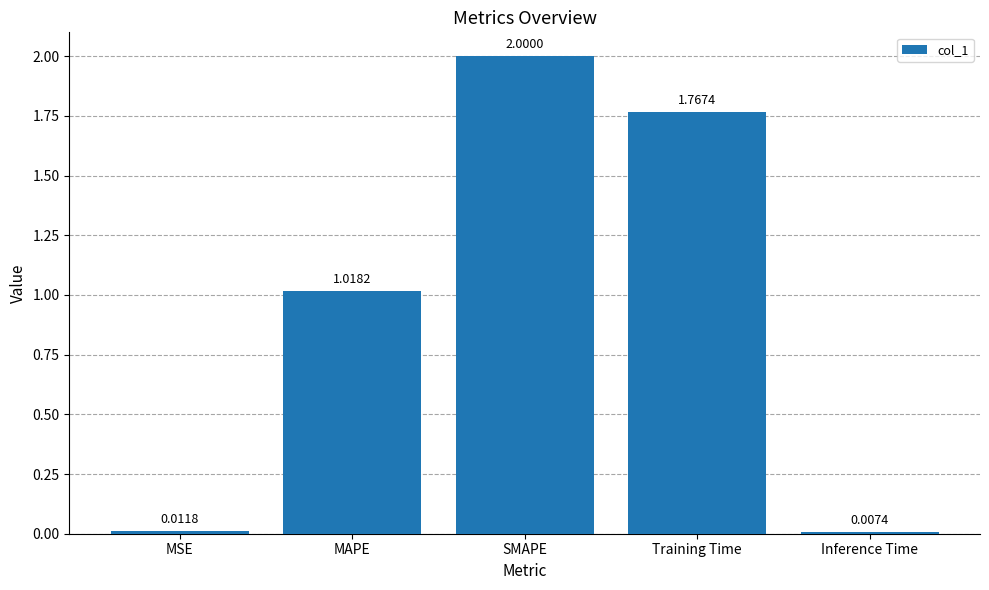

What position from the right is Training Time?

2